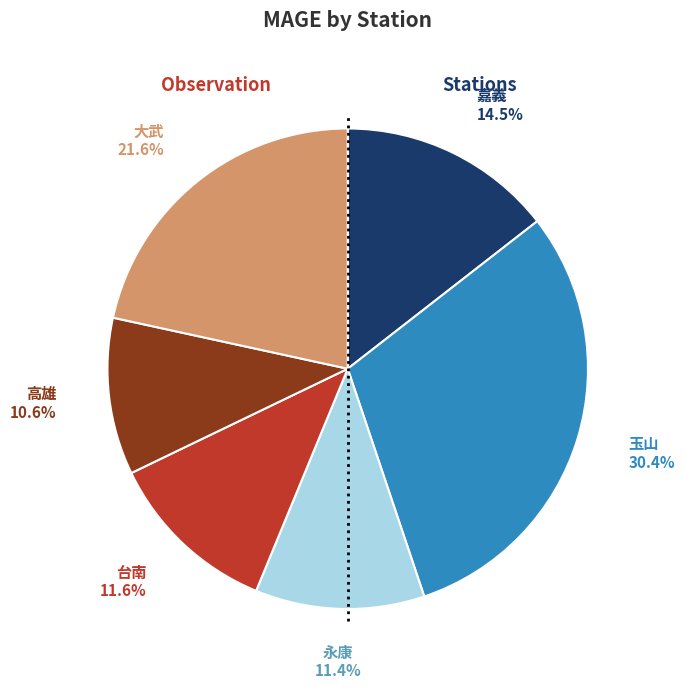

Is there any slice that represents more than half of the pie?

No